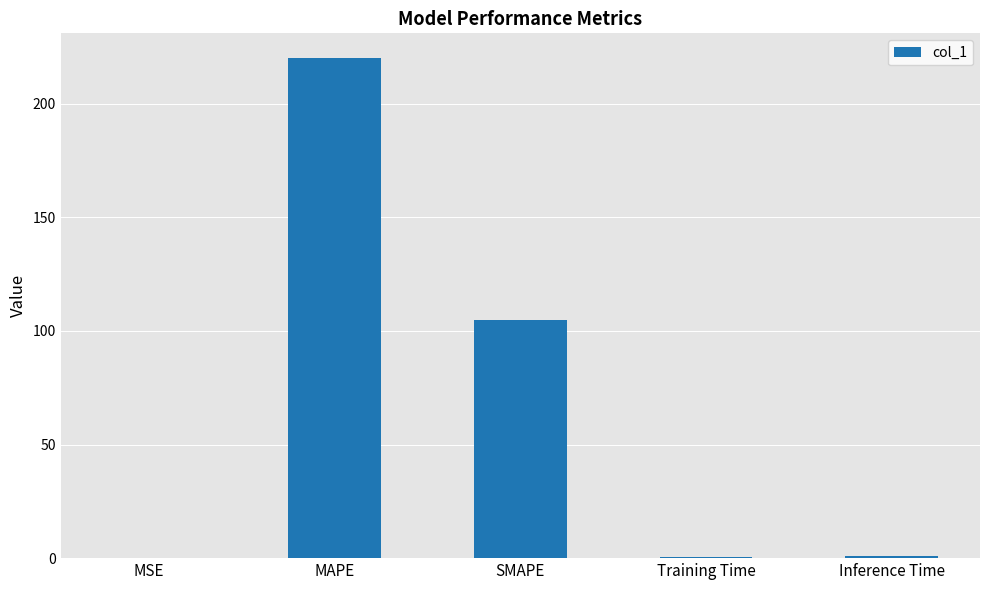

Are the bars horizontal?

No